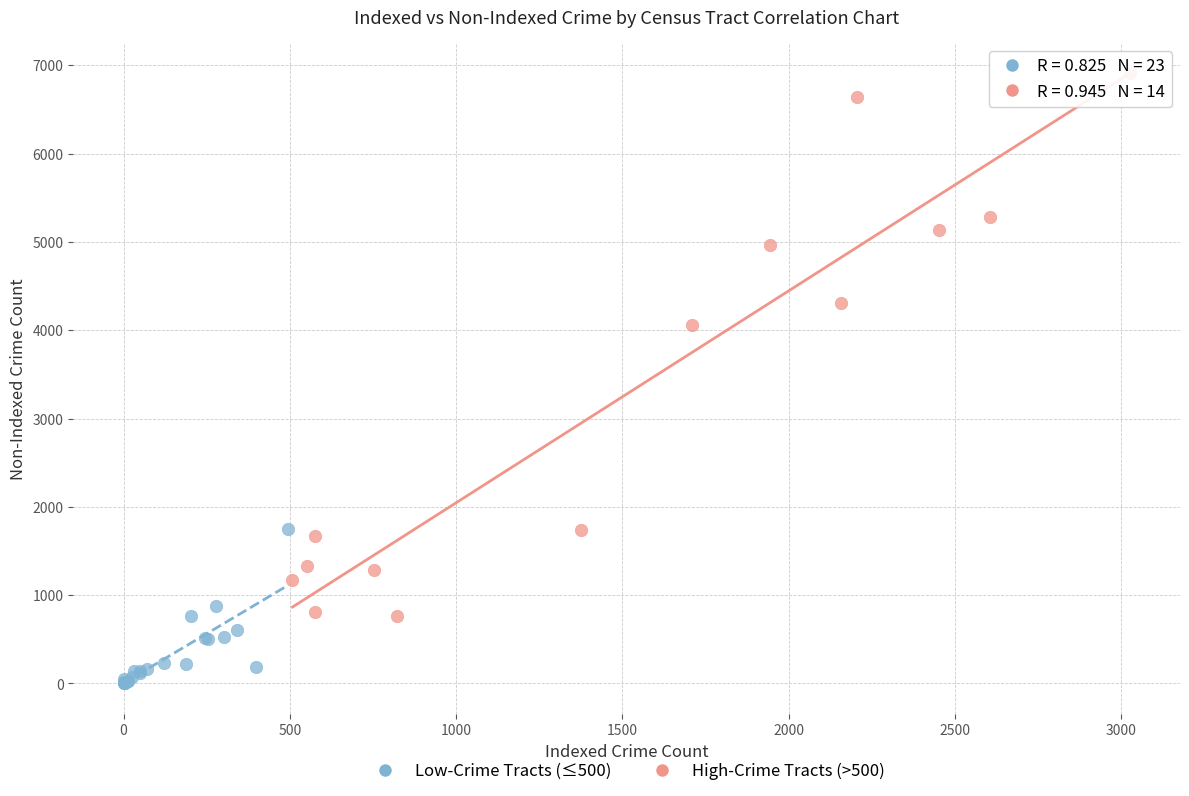

Which series has the largest Y range (max minus min)?

High-Crime Tracts (>500)